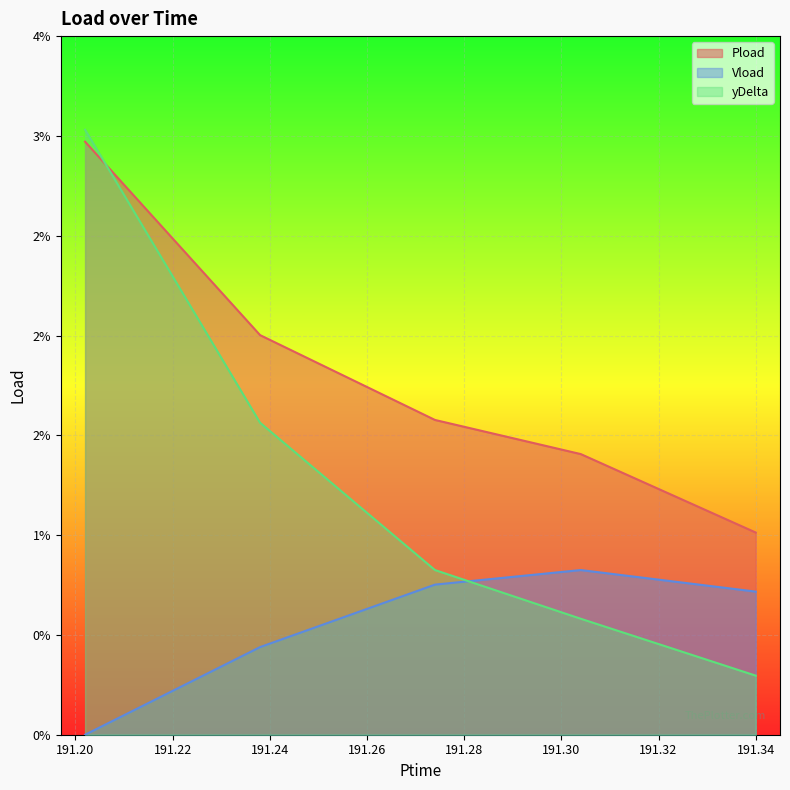

What is the label of the 1st point from the right?

191.34